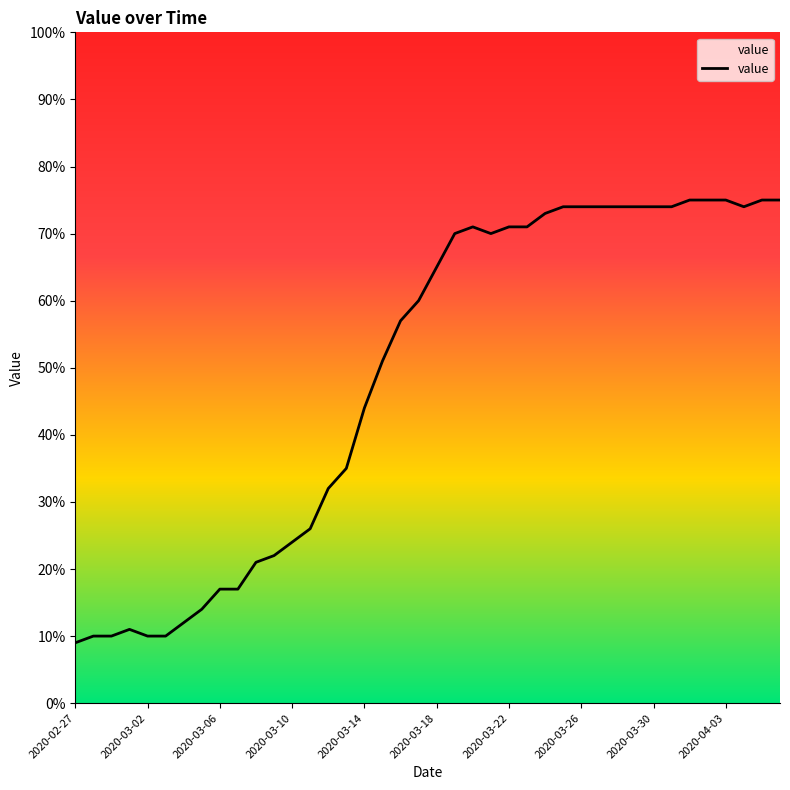

What is the minimum value shown in the chart?

9